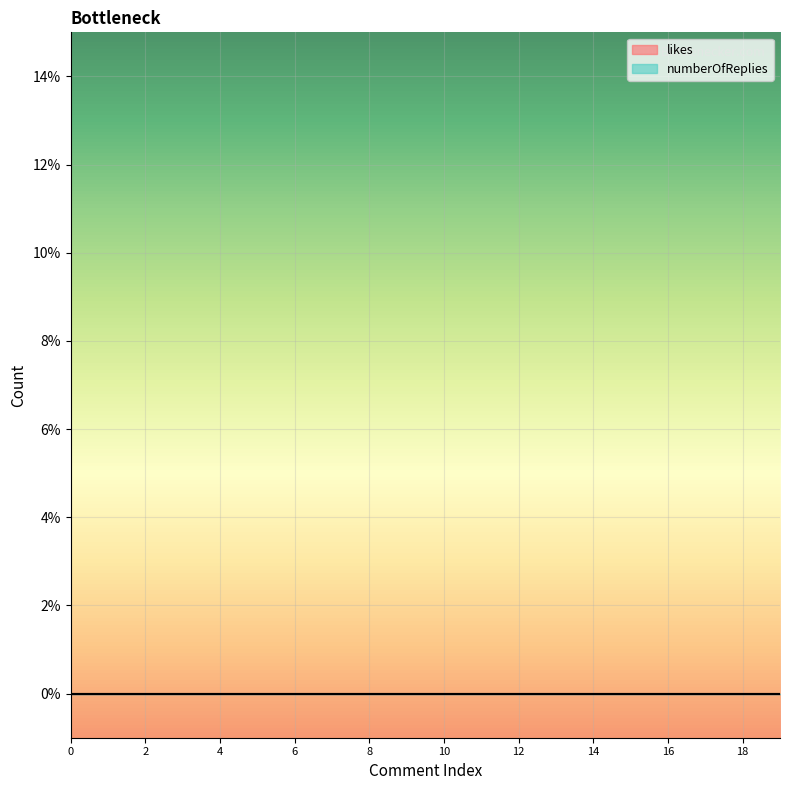

How many distinct data groups are displayed?

2